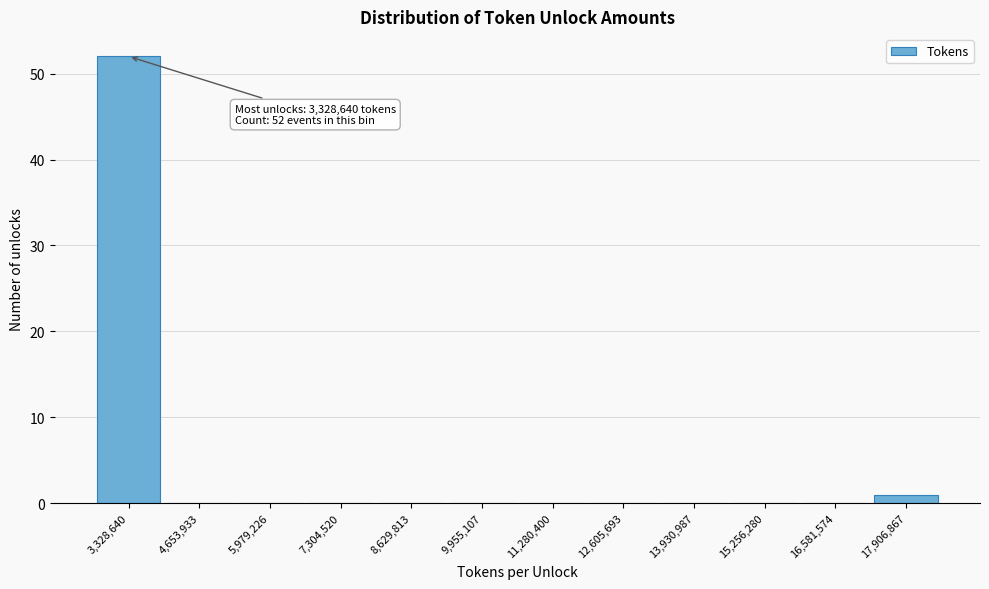

Reading left to right, list all the values displayed in this chart.

3,328,640=52	4,653,933=0	5,979,226=0	7,304,520=0	8,629,813=0	9,955,107=0	11,280,400=0	12,605,693=0	13,930,987=0	15,256,280=0	16,581,574=0	17,906,867=1